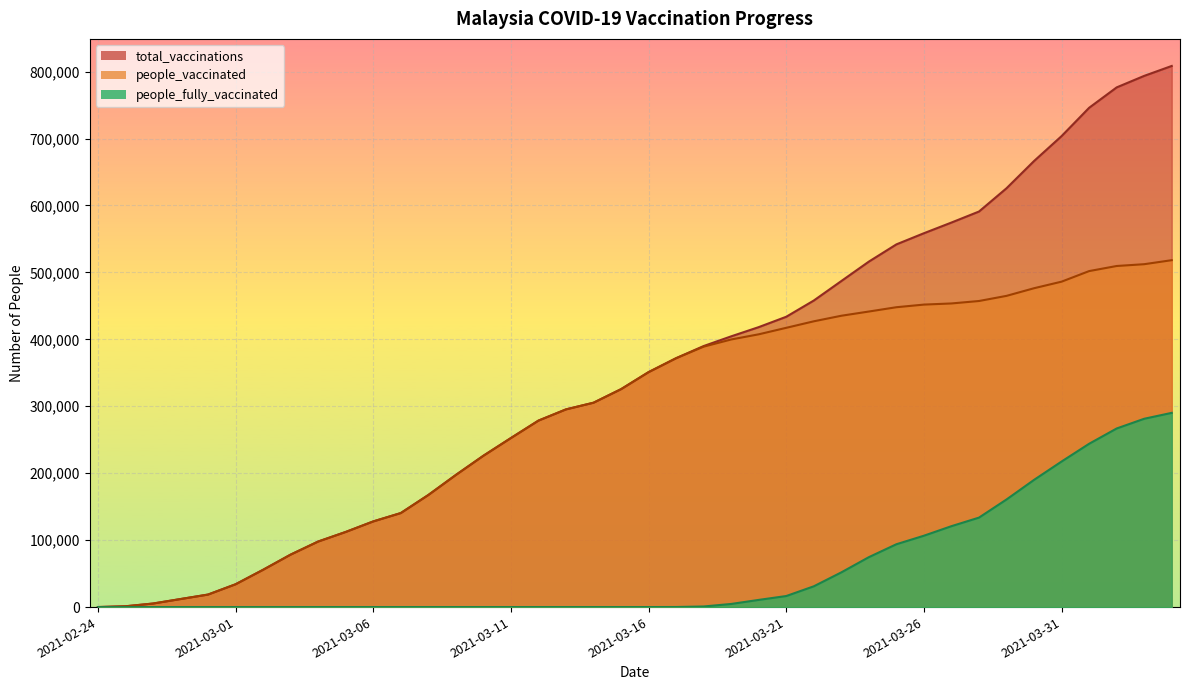

What are all the series names shown in the legend?

total_vaccinations, people_vaccinated, people_fully_vaccinated